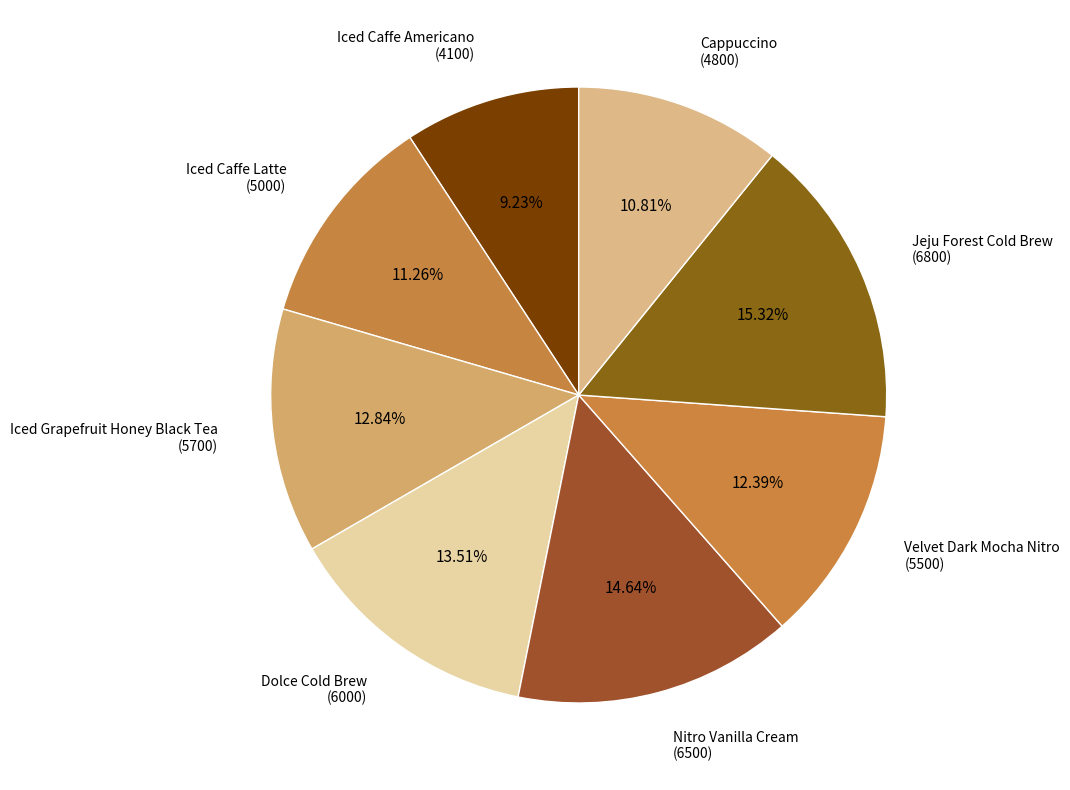

What is the ratio of the value at Cappuccino (4800) to the value at Nitro Vanilla Cream (6500)?

0.7